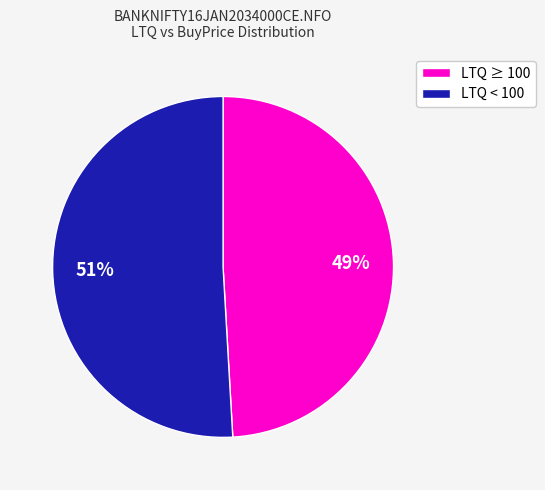

Rank the categories by value from highest to lowest.

LTQ < 100, LTQ ≥ 100